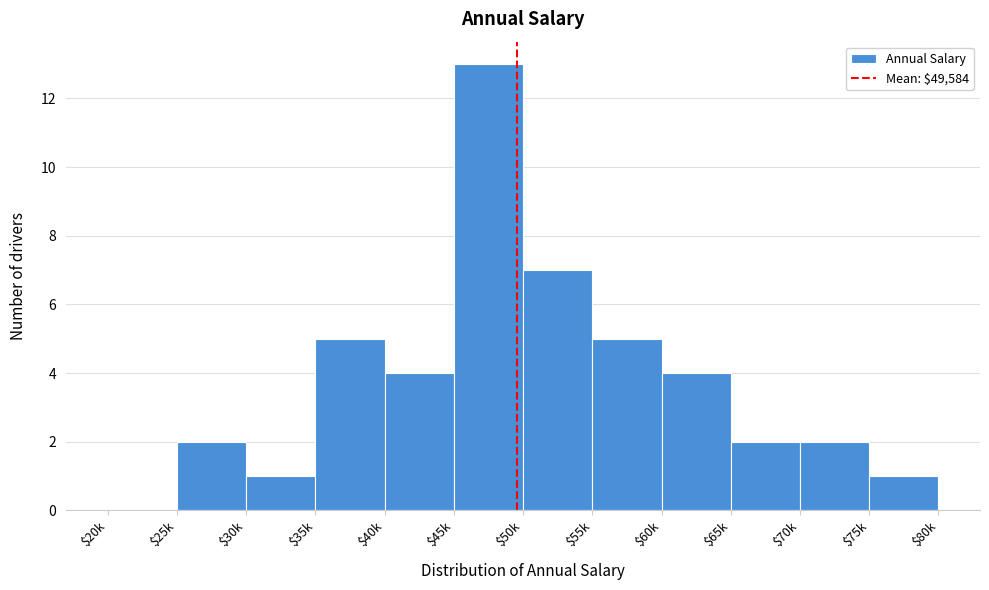

Is it true that the value at $25k is 3?

False